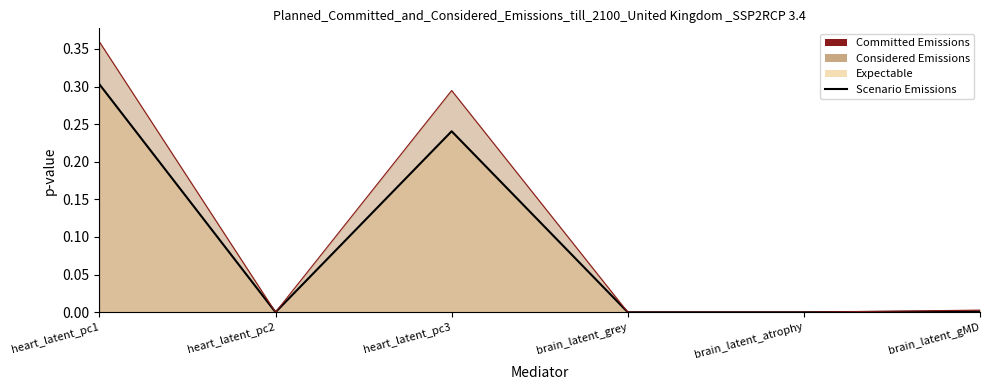

What is the greatest value displayed?

0.4